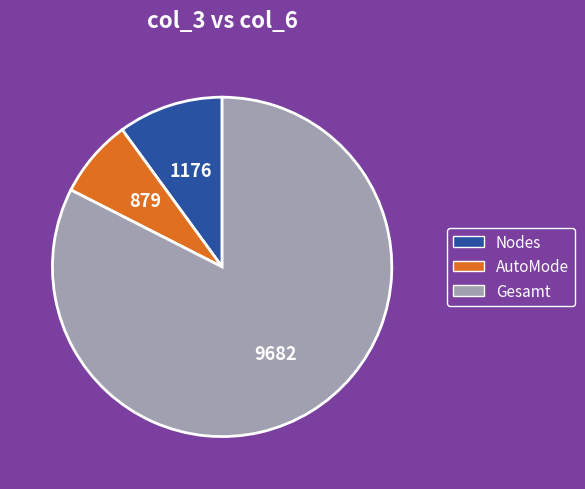

What is the smallest slice in the pie chart?

AutoMode